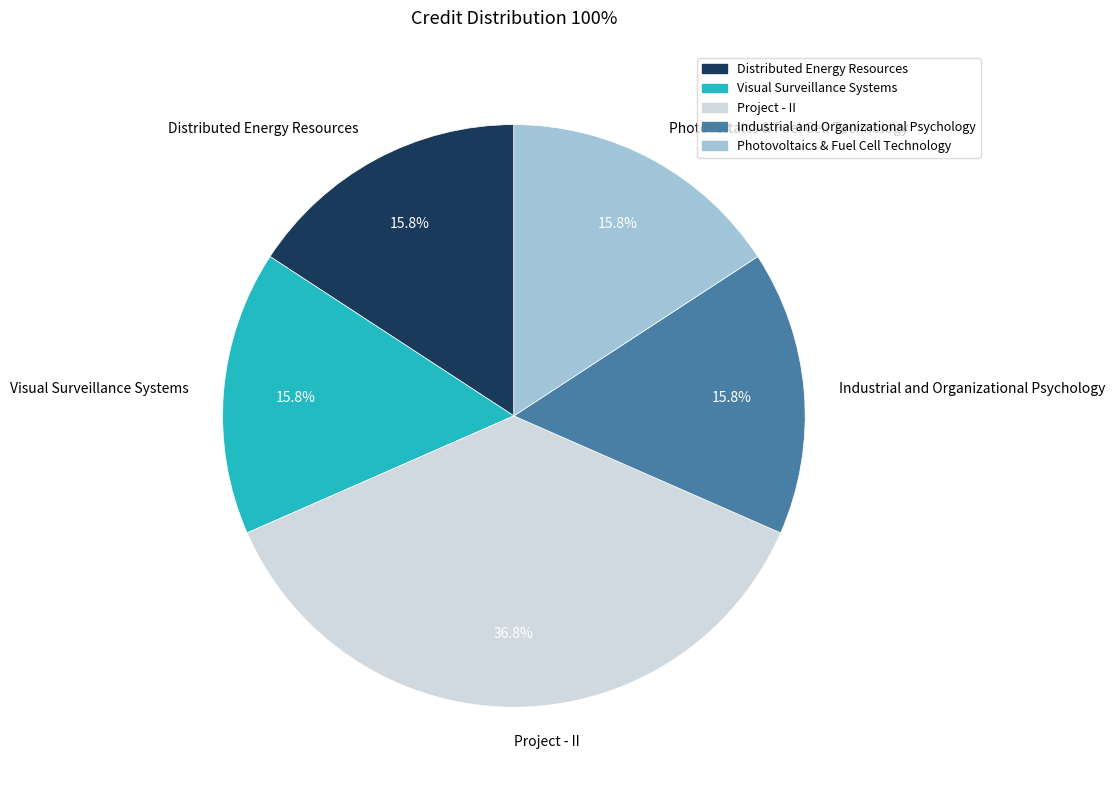

Is the sum of Industrial and Organizational Psychology and Distributed Energy Resources greater than half?

No